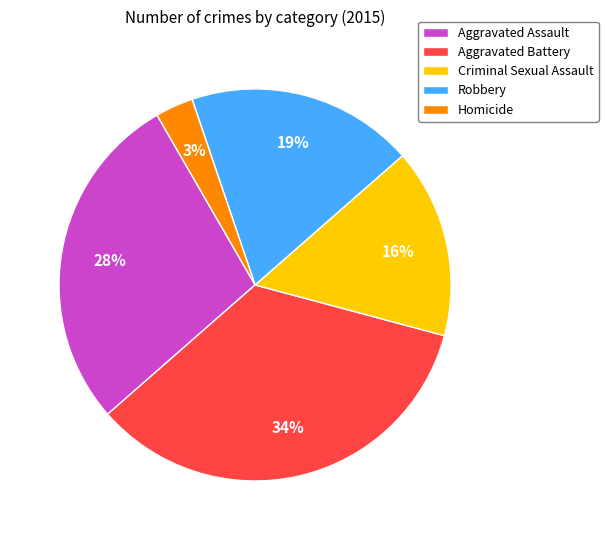

The Aggravated Battery slice represents 24% of the pie. True or false?

False